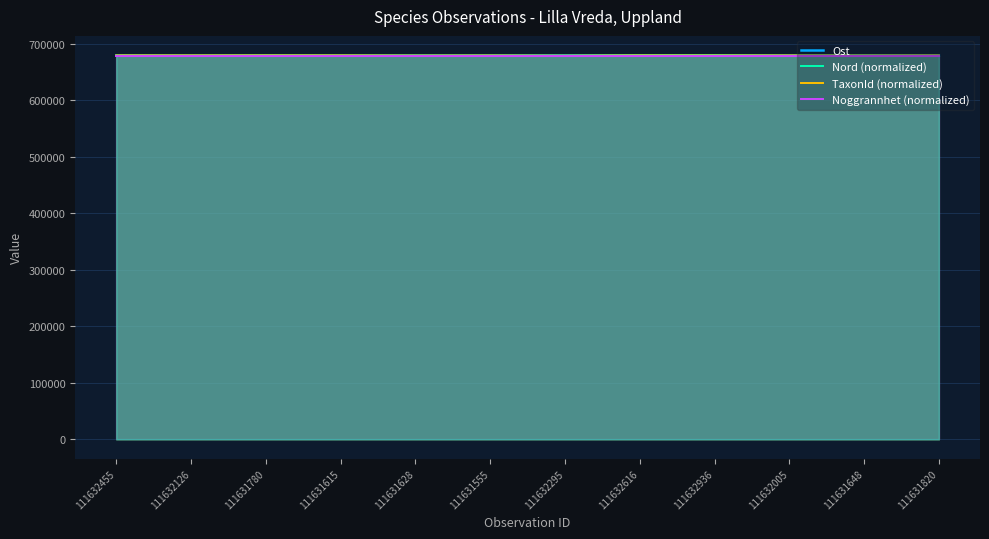

What is the difference between the maximum and minimum values in the Nord (normalized) series?

1000.0